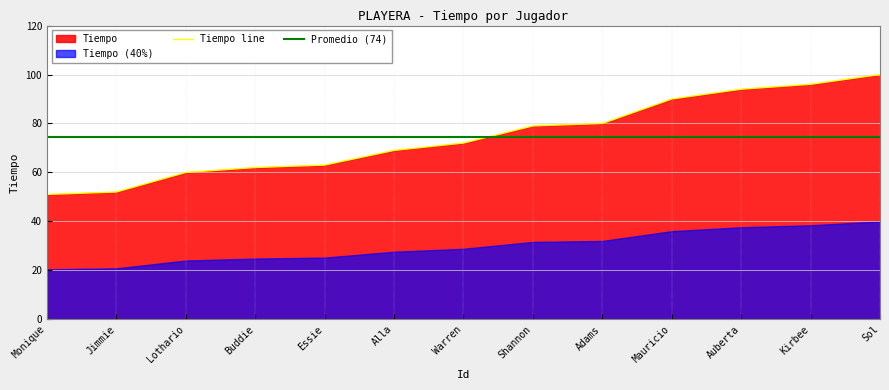

What is the minimum value for Tiempo line?

51